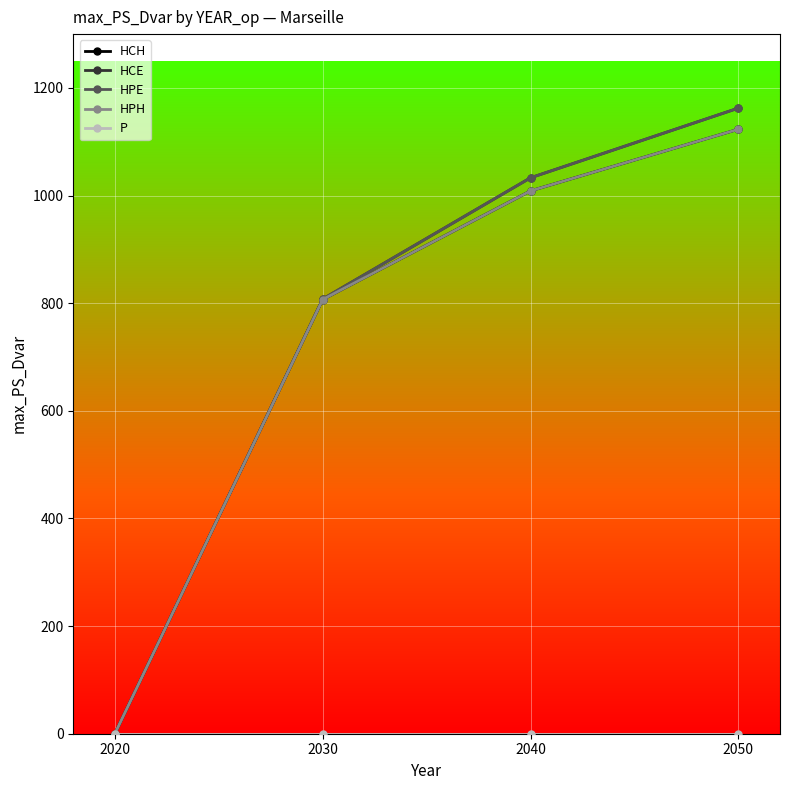

True or false: HCH and HPH intersect in this chart.

False